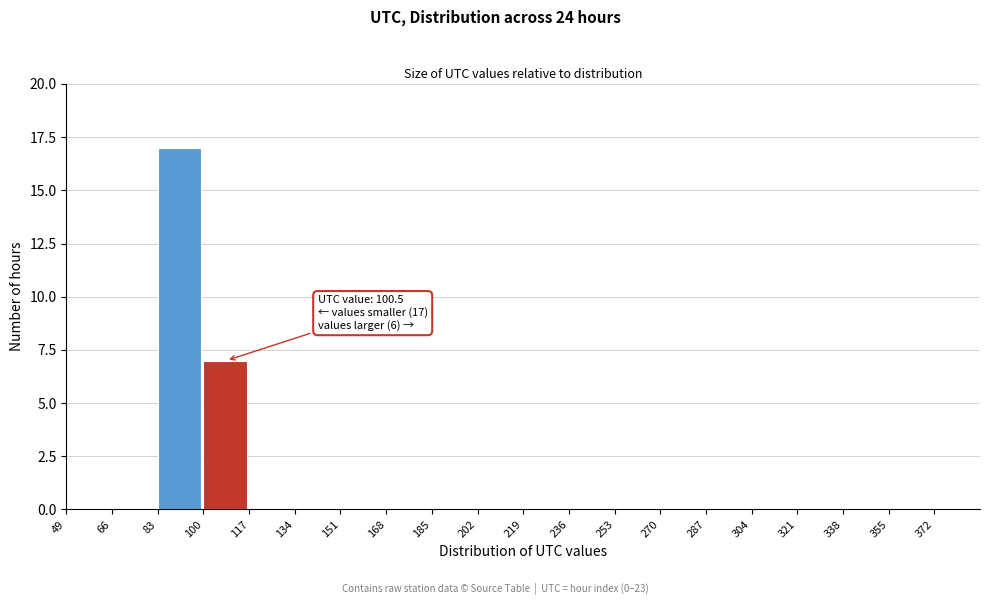

Which range on the x-axis has the tallest bar?

83 to 100